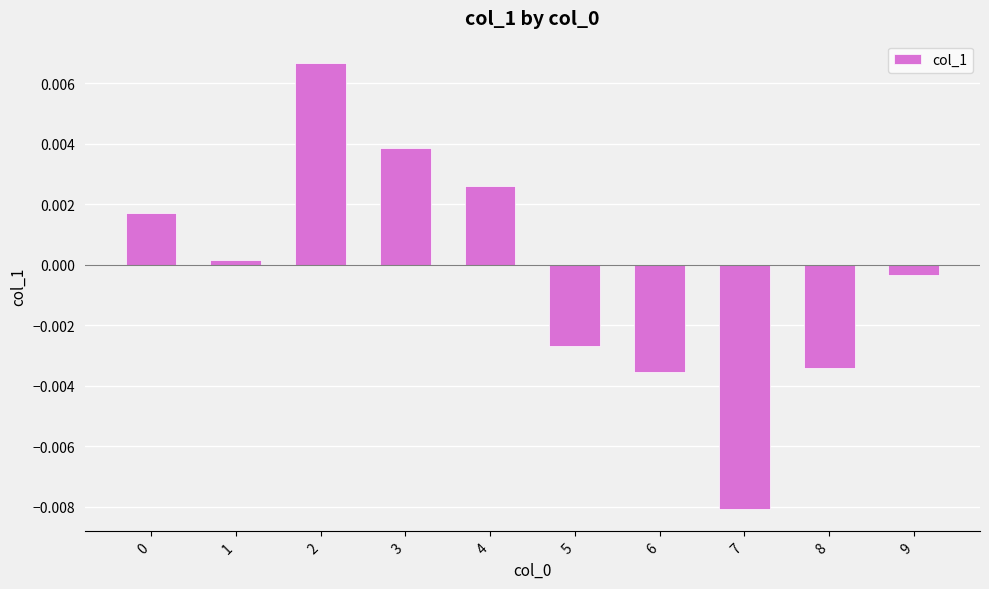

Where is the data nearest to the value 0?

1